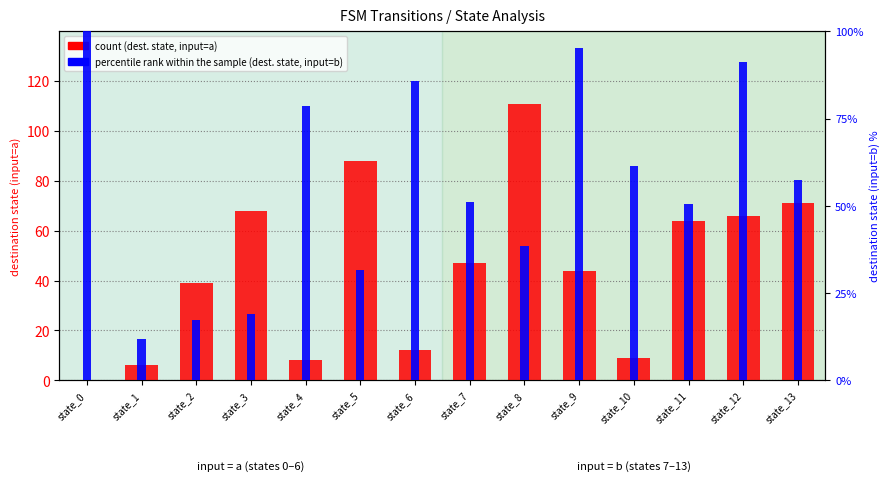

Reading left to right, what are all the values shown in this chart?

count: 0.0	6.0	39.0	68.0	8.0	88.0	12.0	47.0	111.0	44.0	9.0	64.0	66.0	71.0
percentile rank within the sample: 100.0	11.8	17.3	18.9	78.7	31.5	85.8	51.2	38.6	95.3	61.4	50.4	91.3	57.5